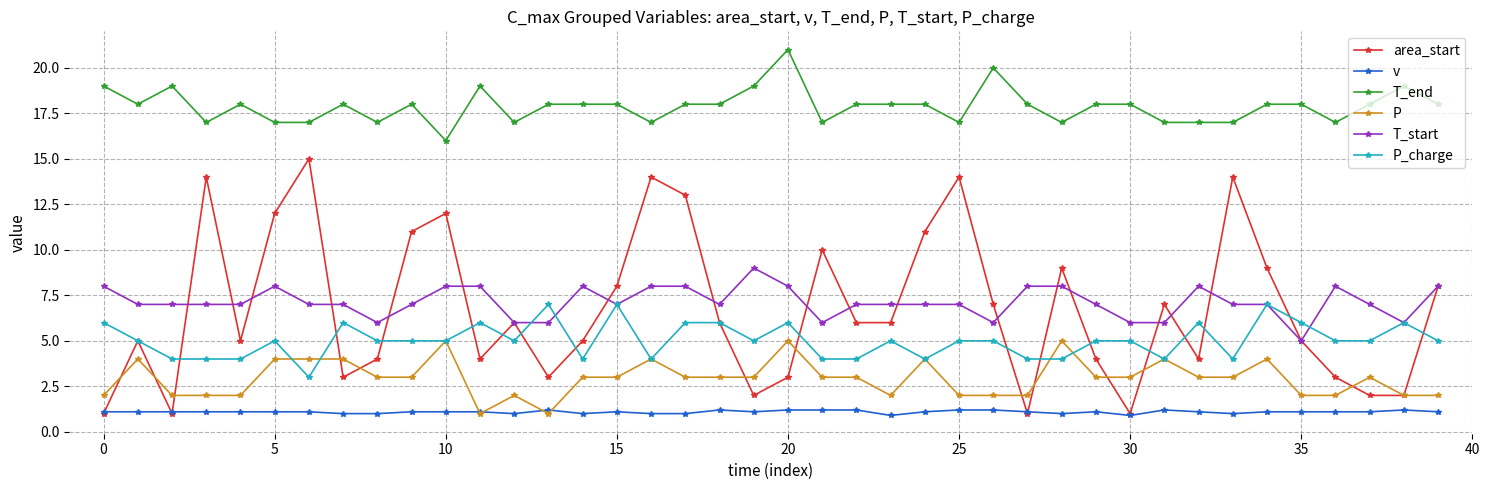

True or false: T_start has more than 0 interior local peaks.

True